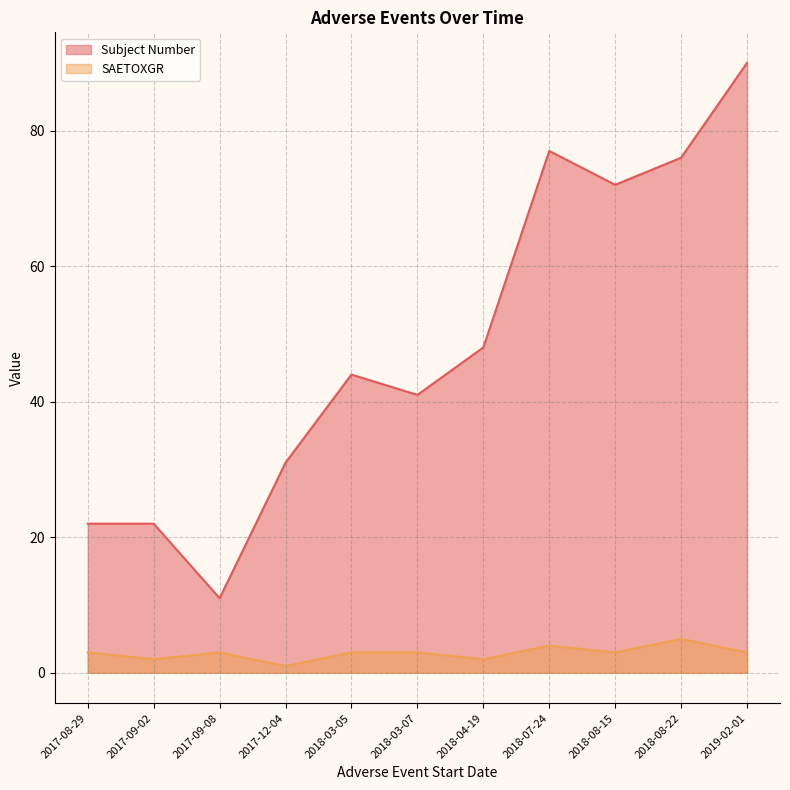

Which has a higher value, 2017-09-08 or 2018-04-19?

2018-04-19